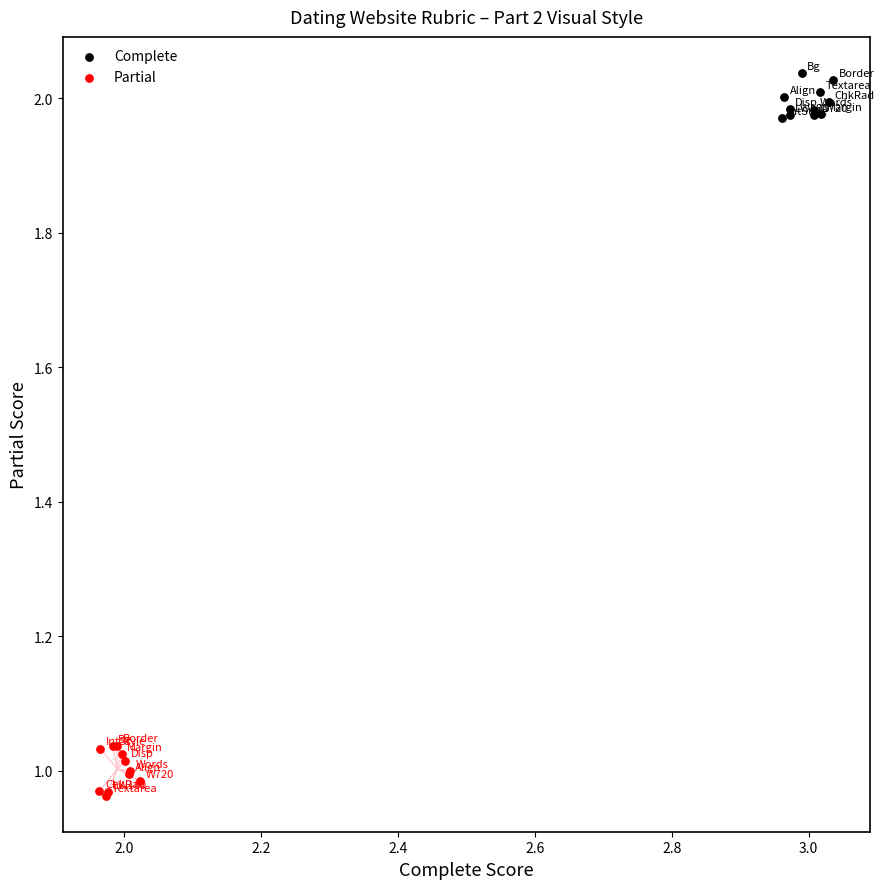

Which series has the widest spread of Y values?

Partial